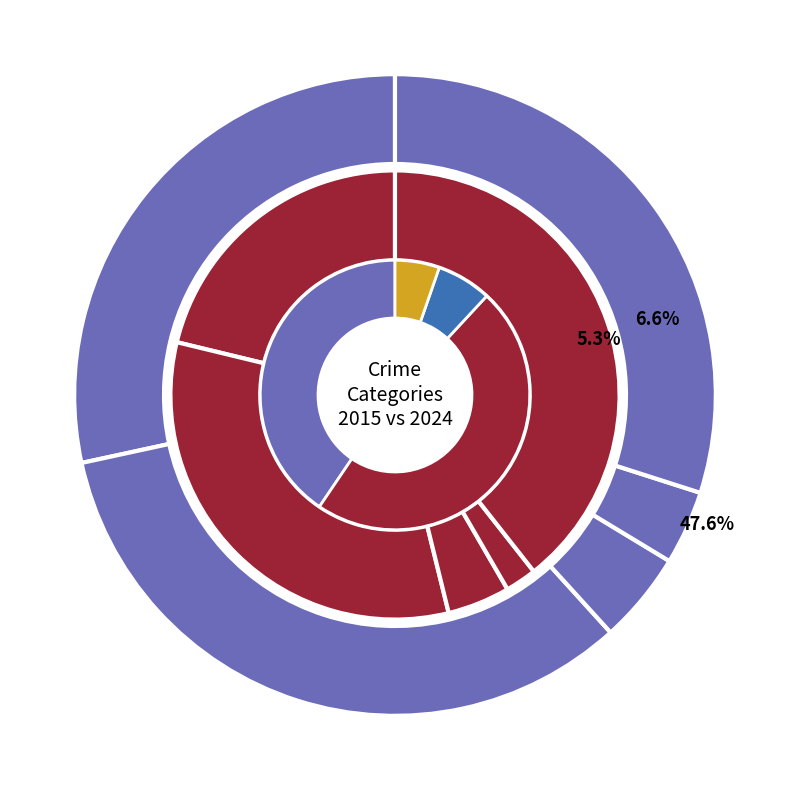

True or false: Aggravated Assault accounts for 21% of the total.

True